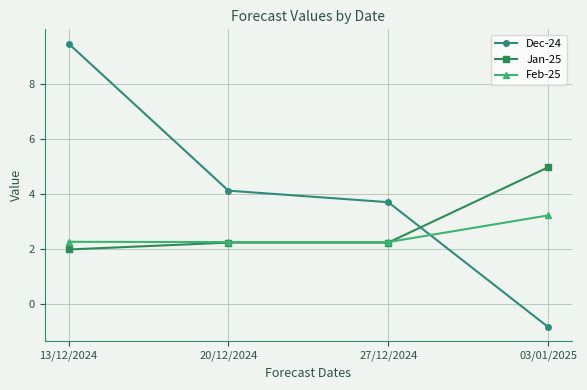

What is the label of the 3rd point from the left?

27/12/2024